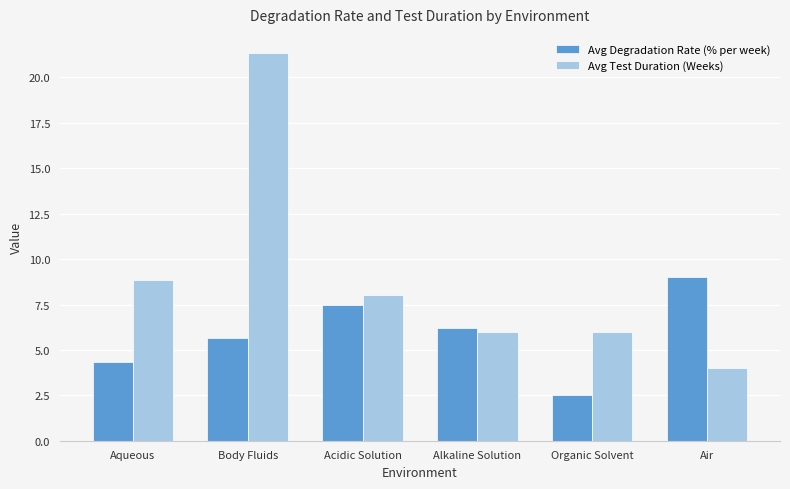

What is the label of the 1st bar from the right?

Air